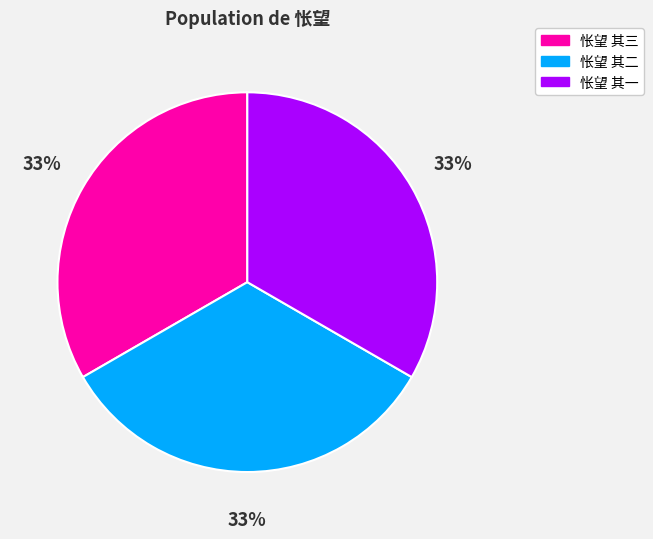

The 怅望 其三 slice represents 33% of the pie. True or false?

True